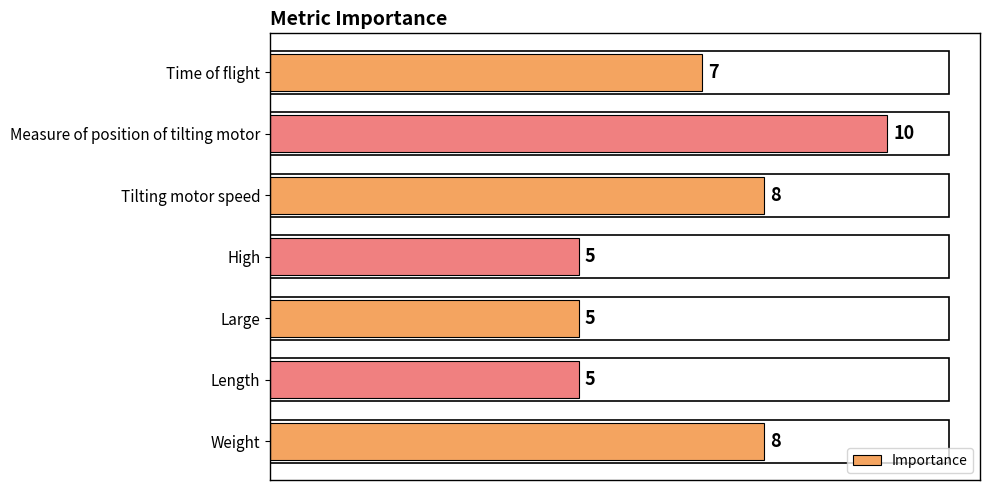

The chart shows a value of 9 at Large. True or false?

False